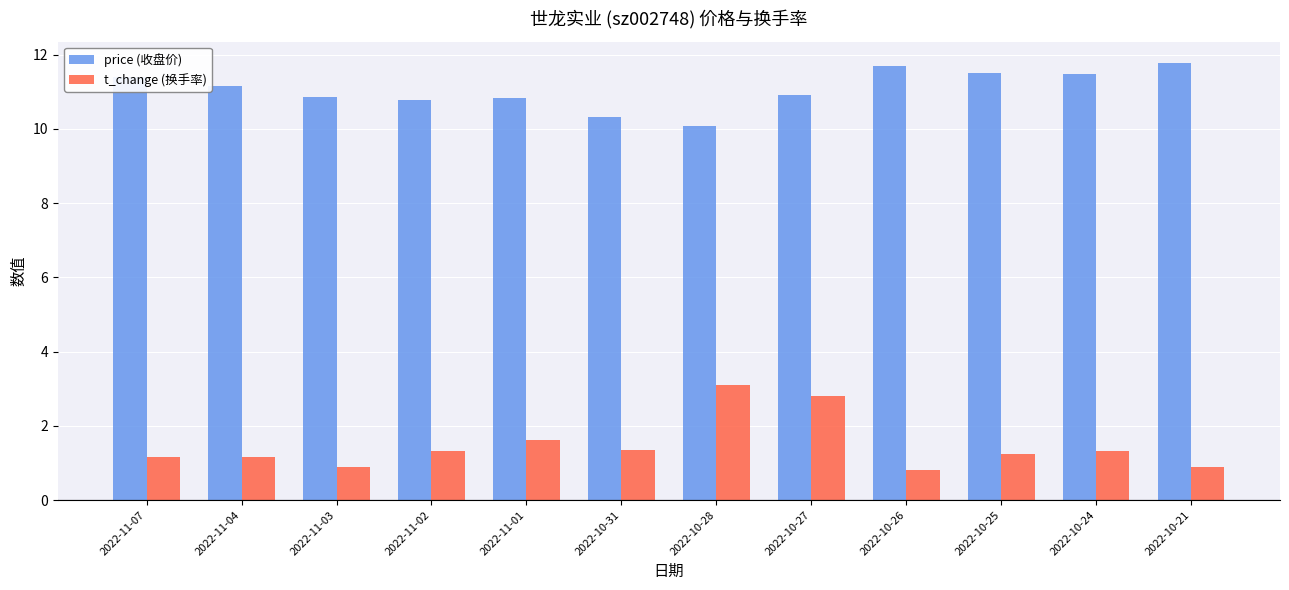

How many bars are there in each group?

2